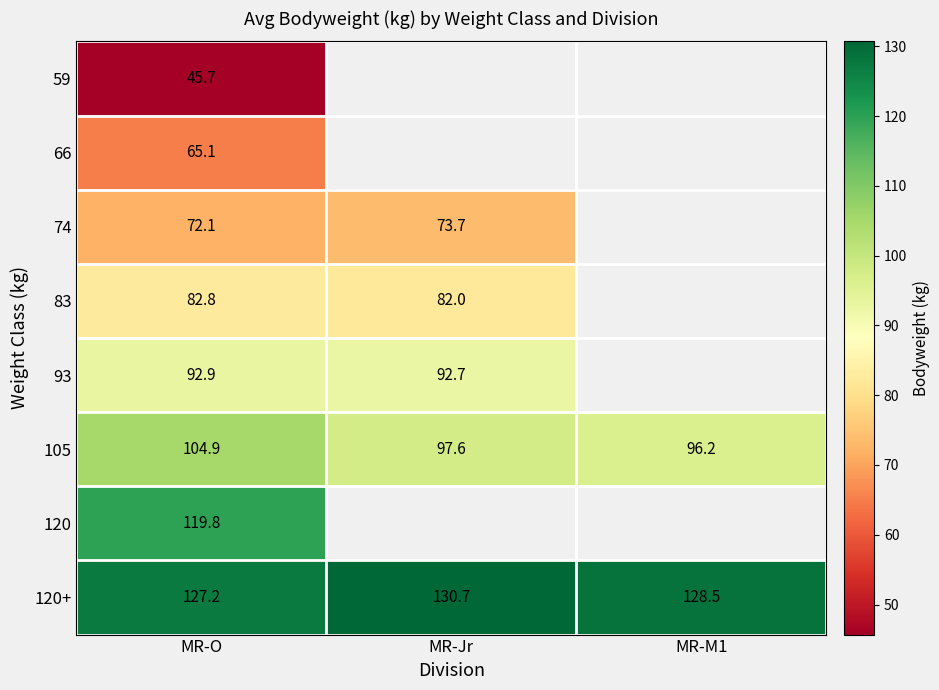

What is the maximum value for 105?

104.9